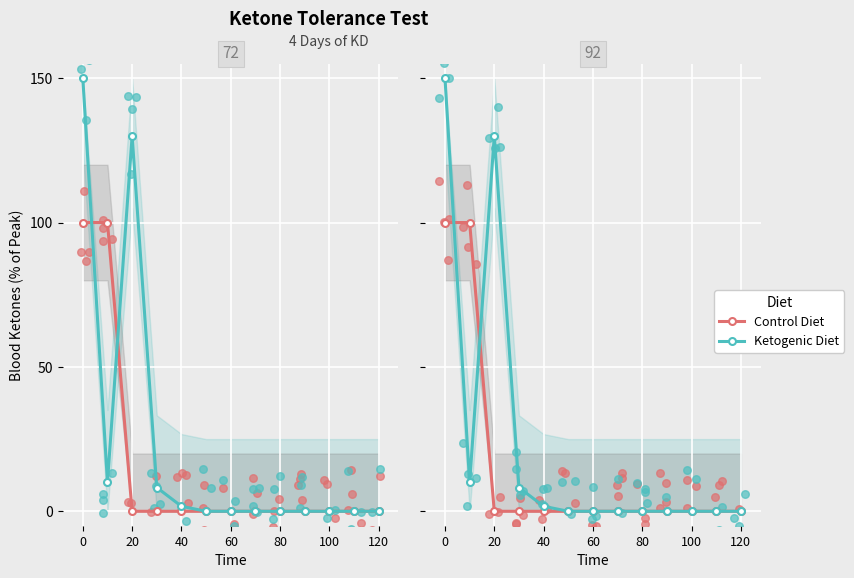

What are all the series names shown in the legend?

Control Diet, Ketogenic Diet